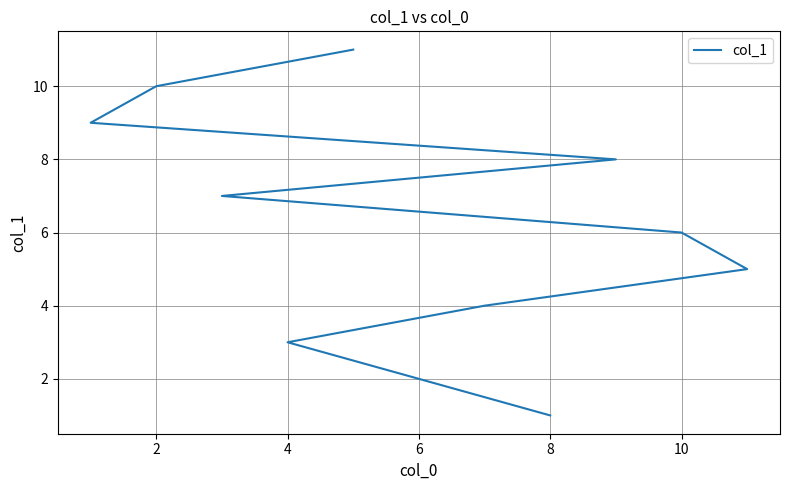

How many lines are shown in the chart?

1